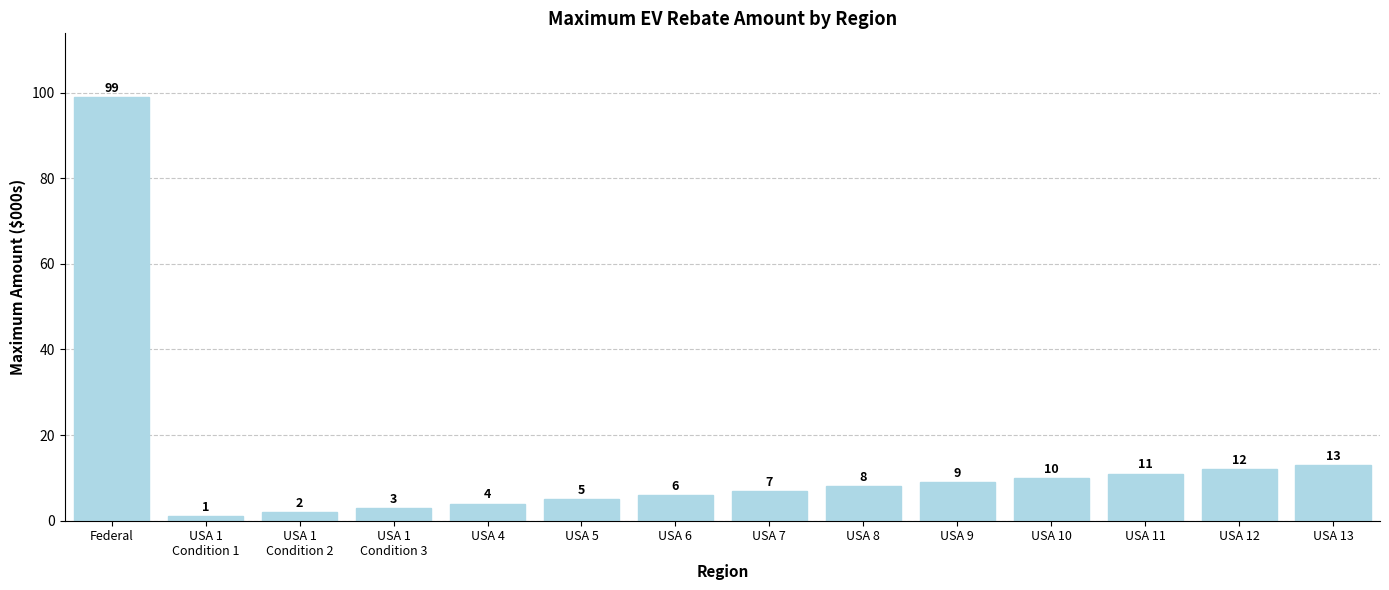

What position from the left is USA 7?

8